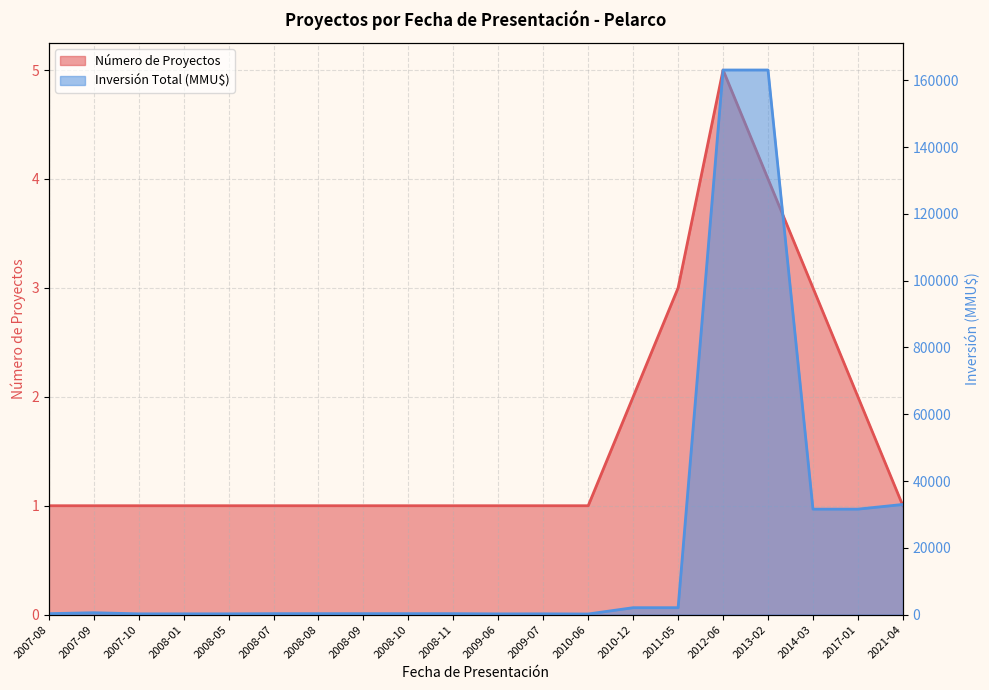

True or false: Número de Proyectos and Inversión Total (MMU$) intersect in this chart.

False